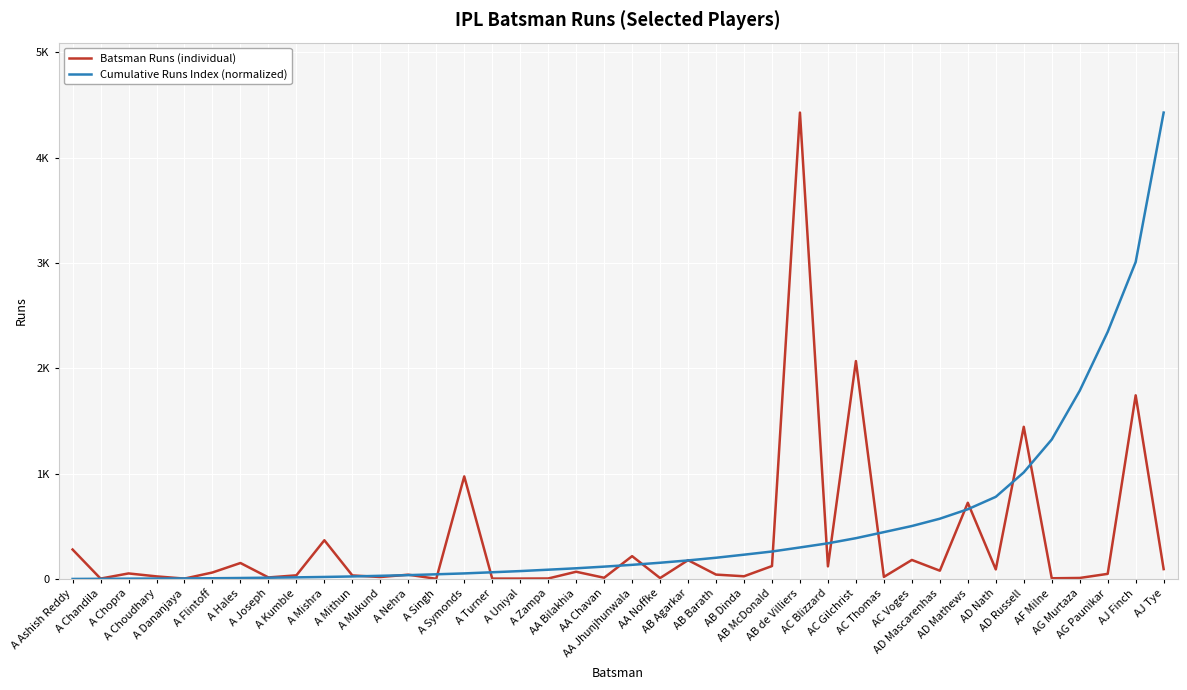

What is the label of the 33rd point from the left?

AD Mathews